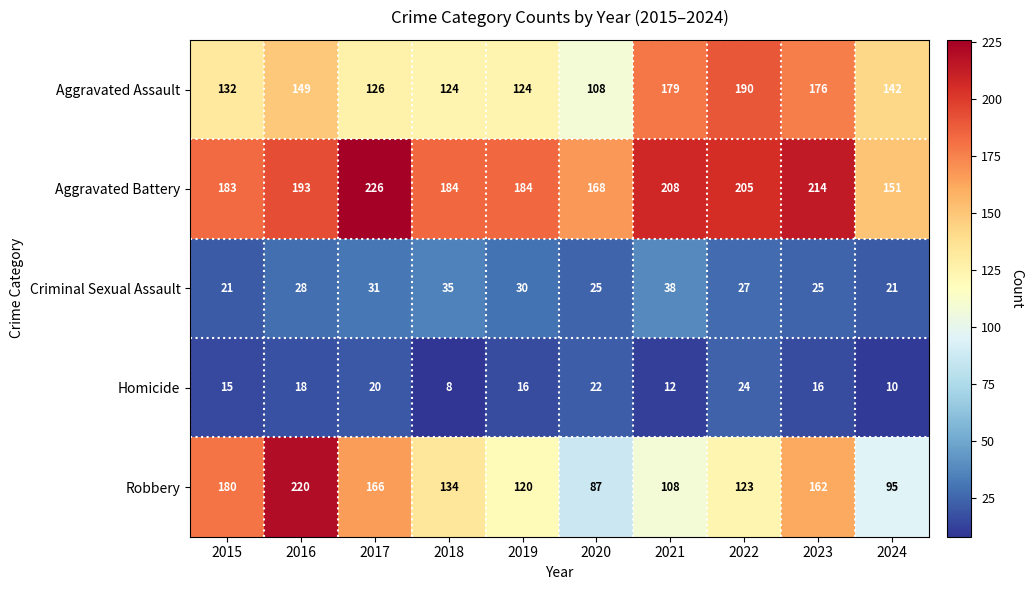

At which label does Robbery reach its peak?

2016